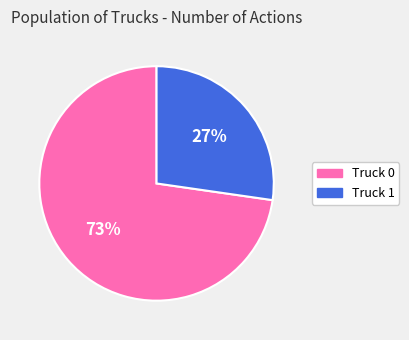

What is the largest slice in the pie chart?

Truck 0